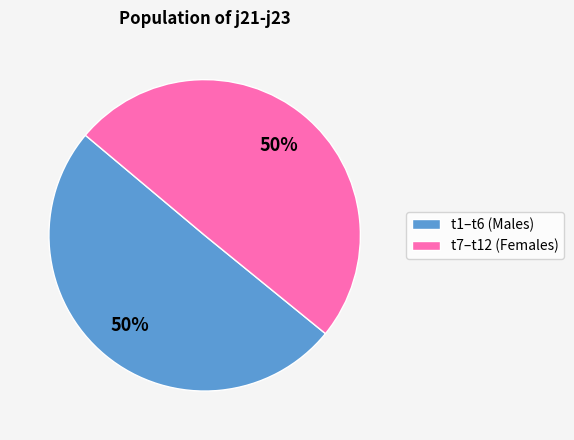

What is the ratio of the value at t1–t6 (Males) to the value at t7–t12 (Females)?

1.0